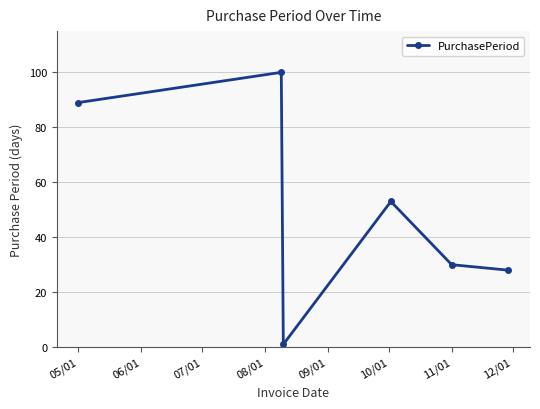

What is the sum of all values?

301